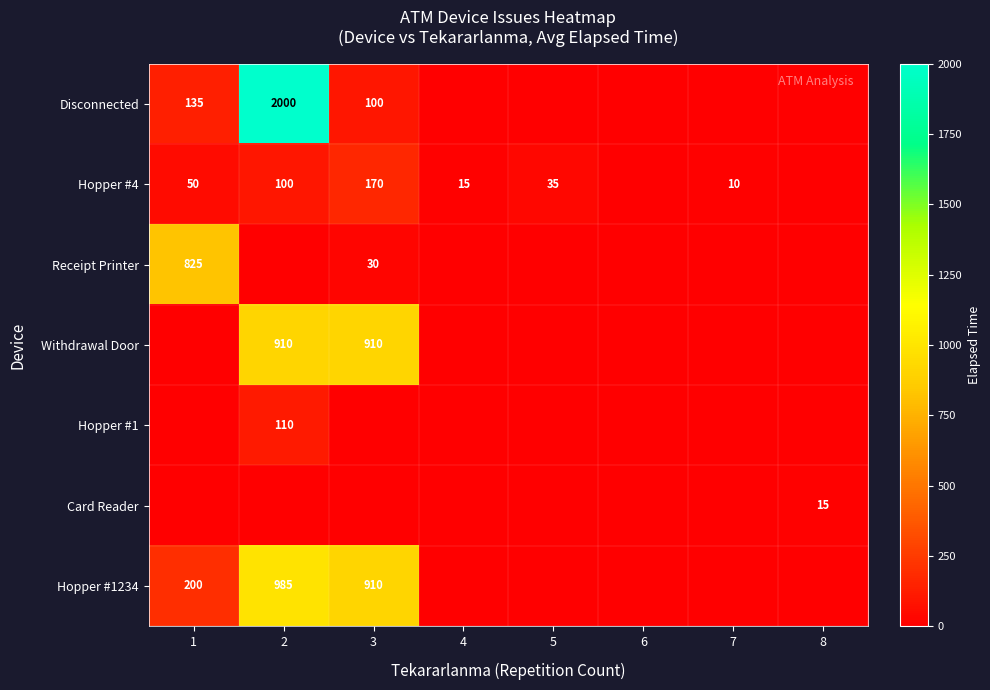

The Hopper #4 series shows 82 at 1. True or false?

False